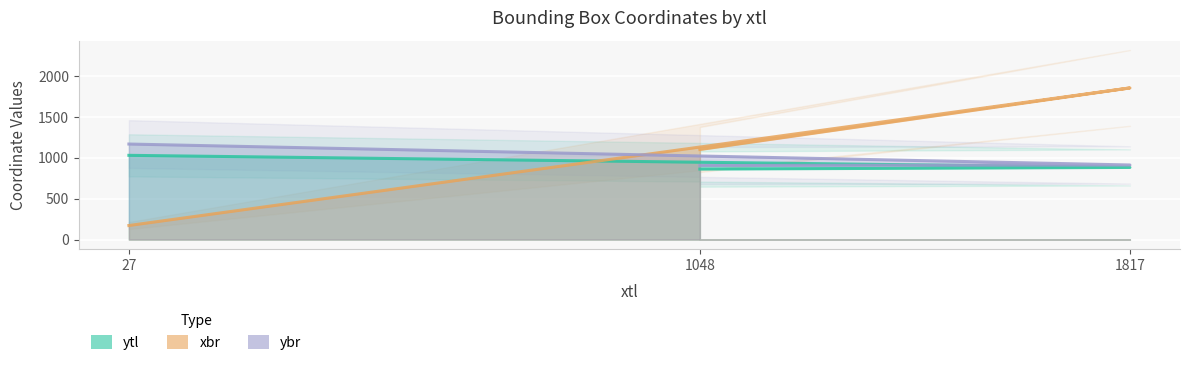

What is the average value of the ytl series?

925